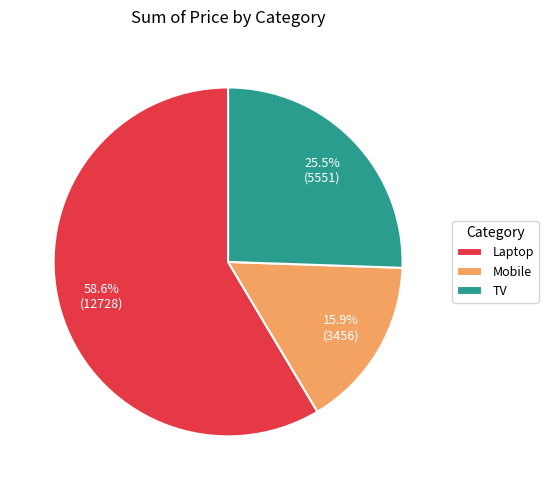

Which slice is the largest?

Laptop